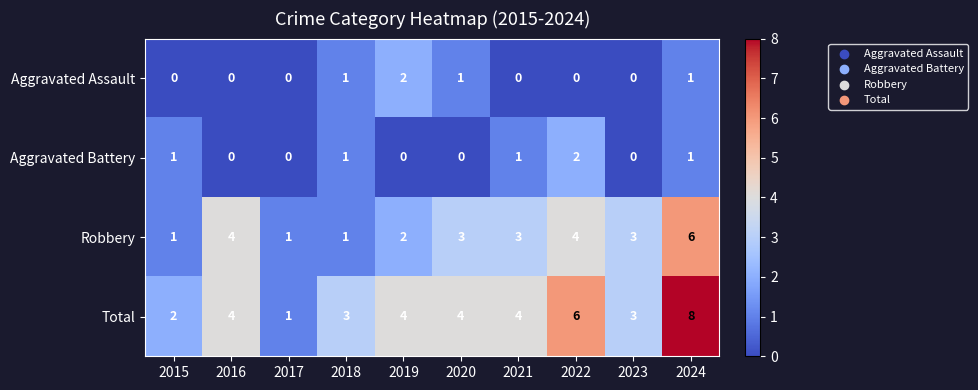

Count the Aggravated Assault values in the range 0 to 1.

9